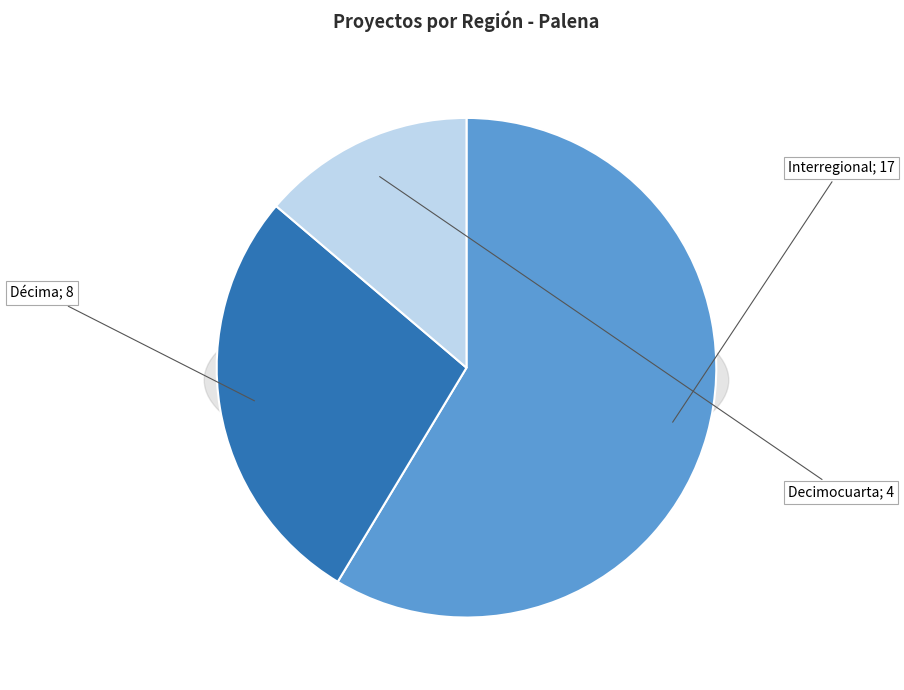

The Décima slice represents 28% of the pie. True or false?

True